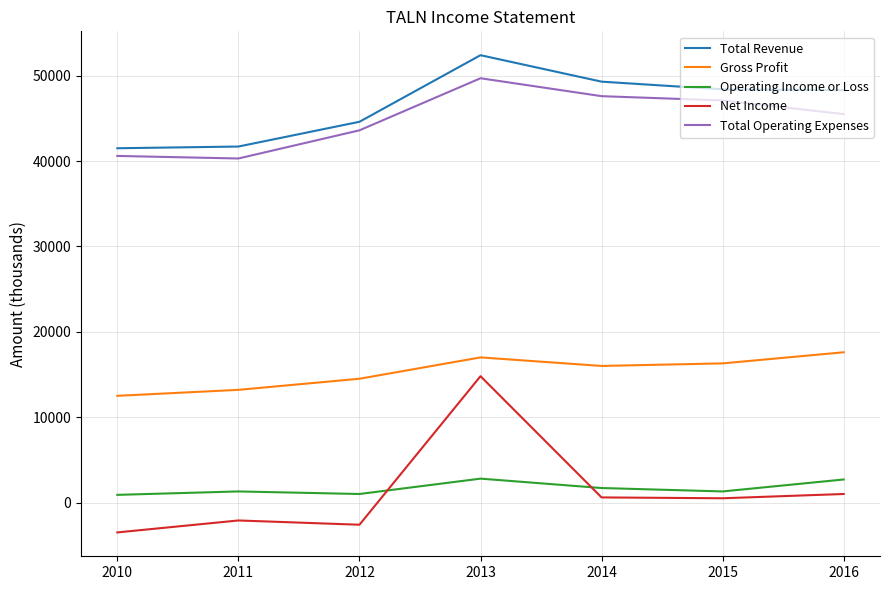

Which series has the largest range (max minus min)?

Net Income